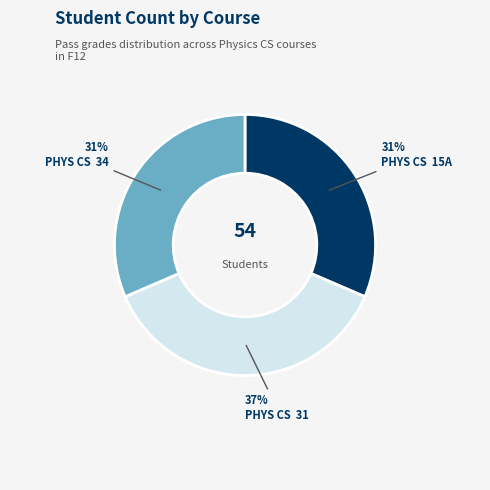

Which slice is the largest?

PHYS CS 31